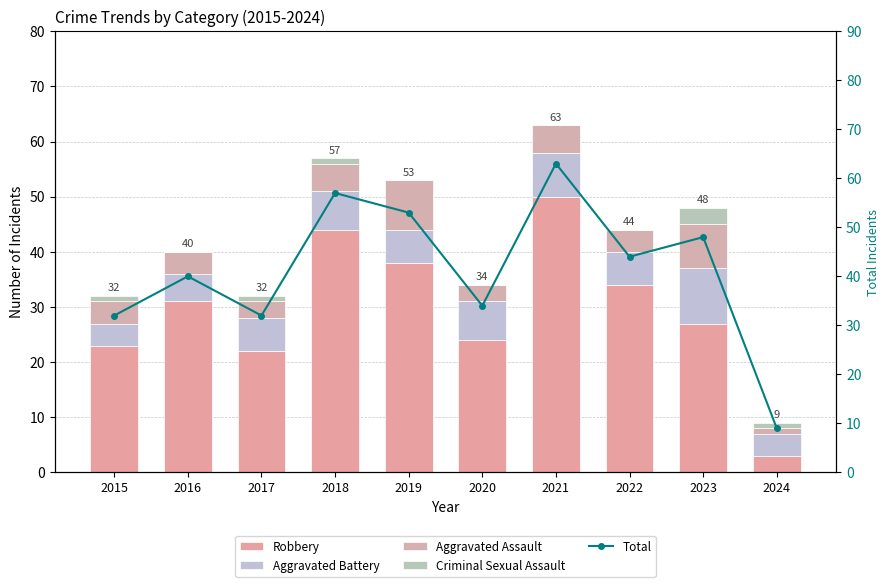

True or false: Aggravated Assault has a value of 5 at 2021.

True